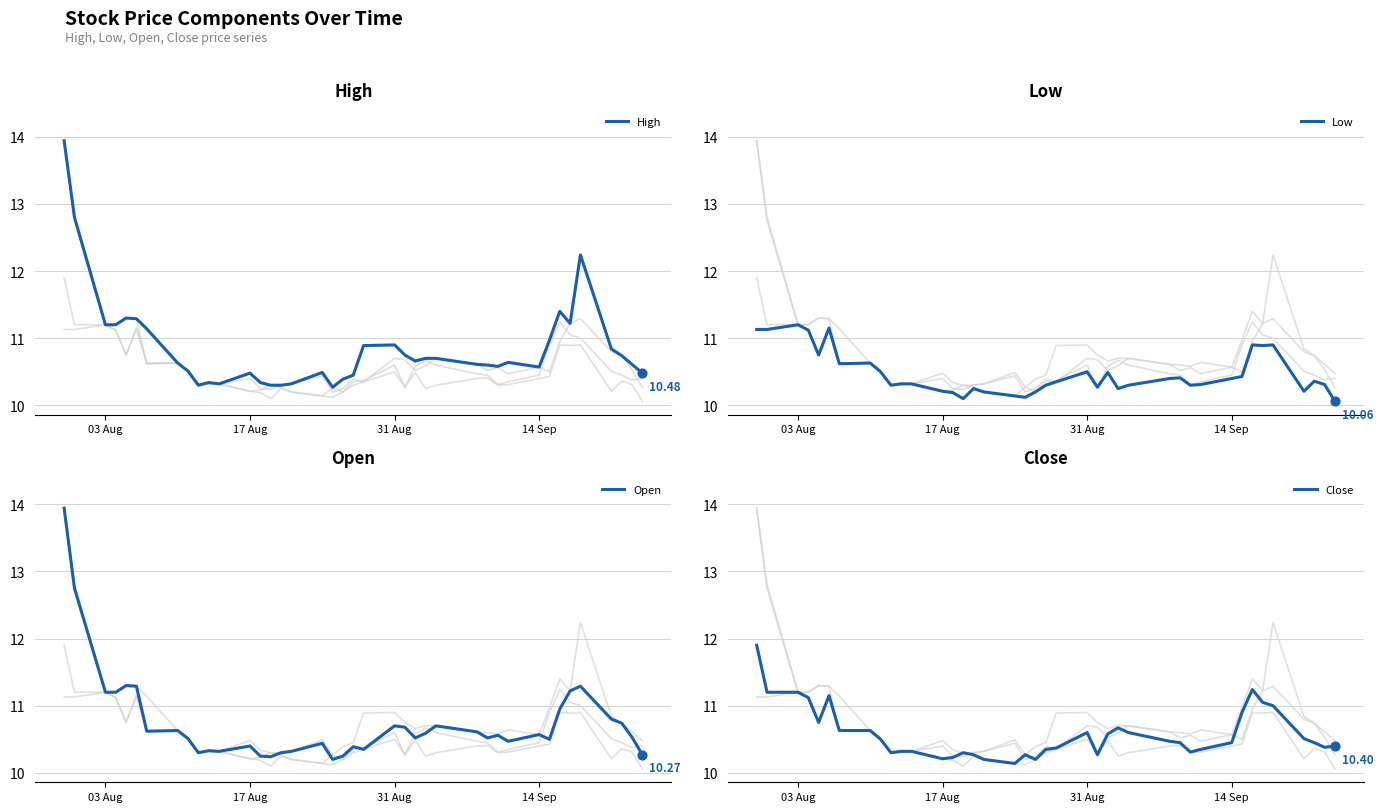

What are all the series names shown in the legend?

High, Low, Open, Close